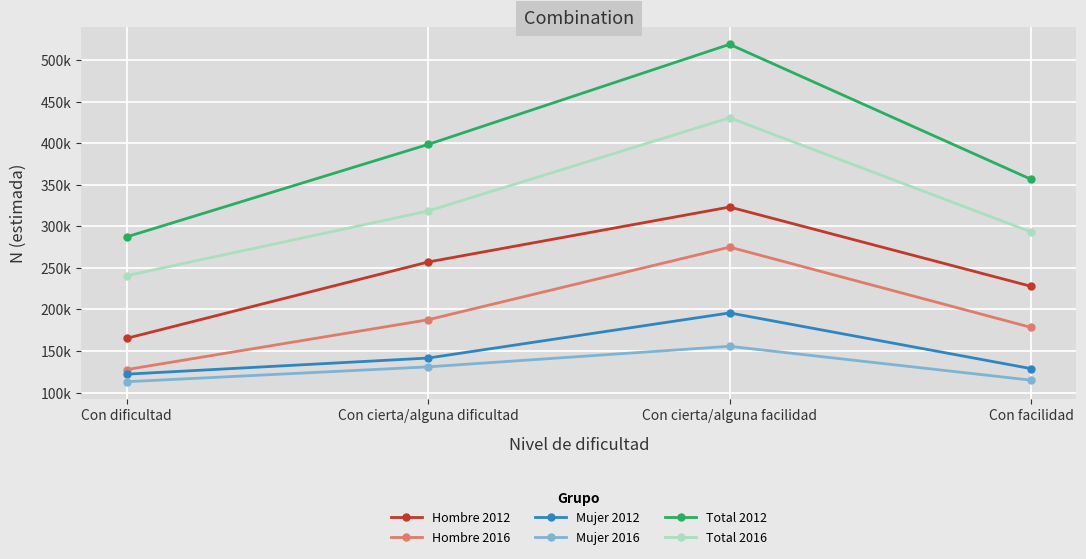

Between Con dificultad and Con facilidad, which series saw the biggest shift?

Total 2012